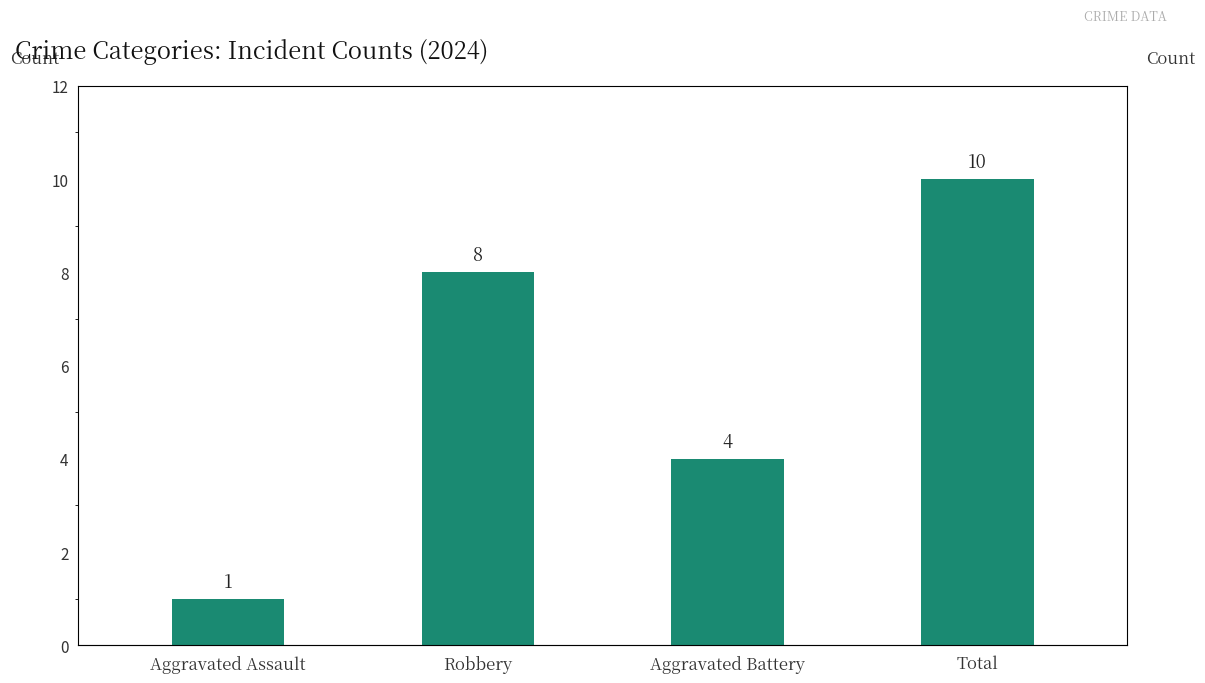

Reading right to left, extract all data points from this chart.

Total=10	Aggravated Battery=4	Robbery=8	Aggravated Assault=1